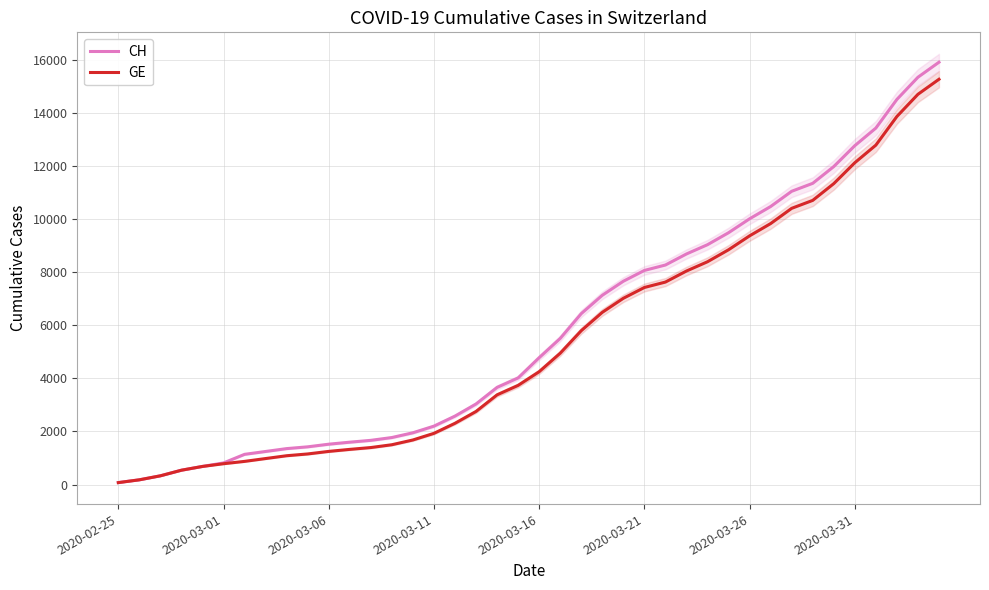

What is the difference between the highest and lowest values at 33?

642